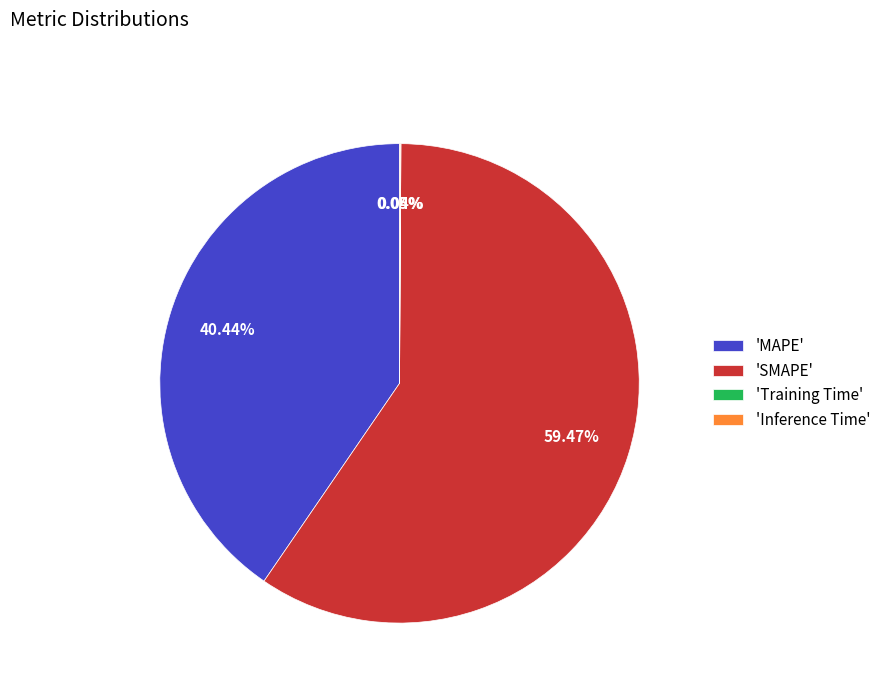

Is there a majority slice in this chart?

Yes